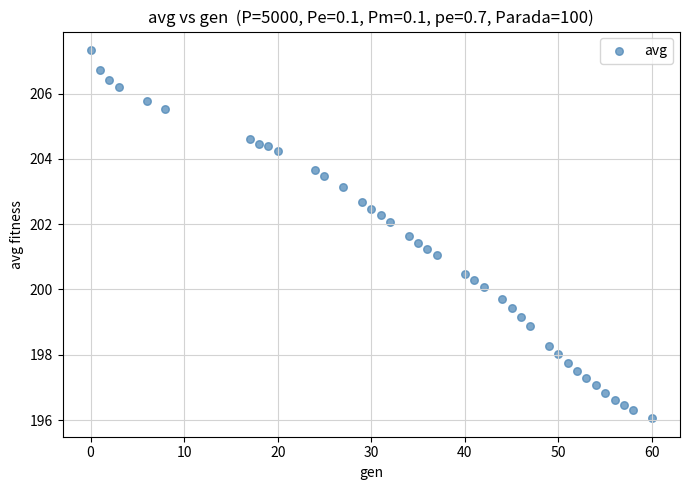

What is the range of X values (max minus min)?

60.0